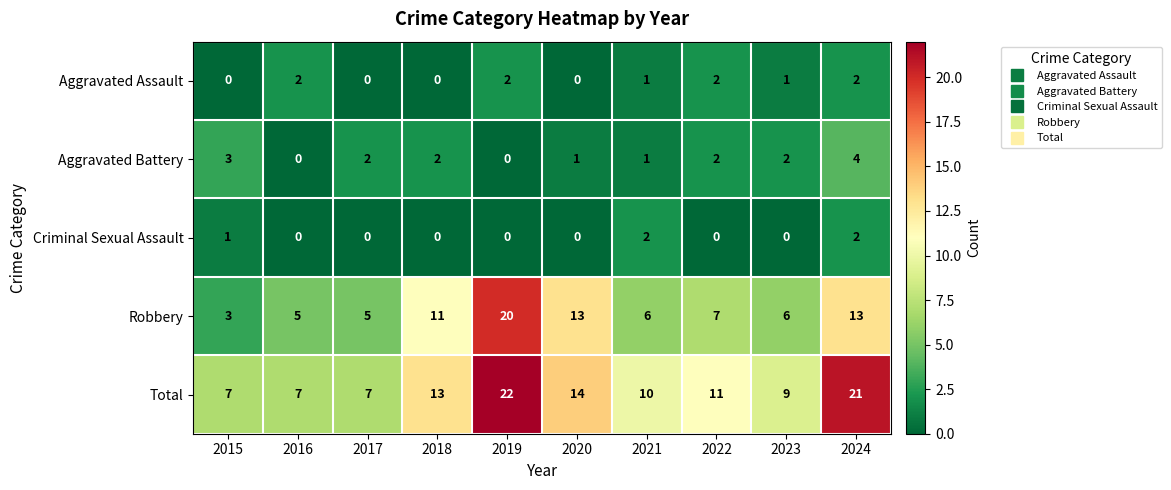

At which category does the chart reach its peak across all series?

2019